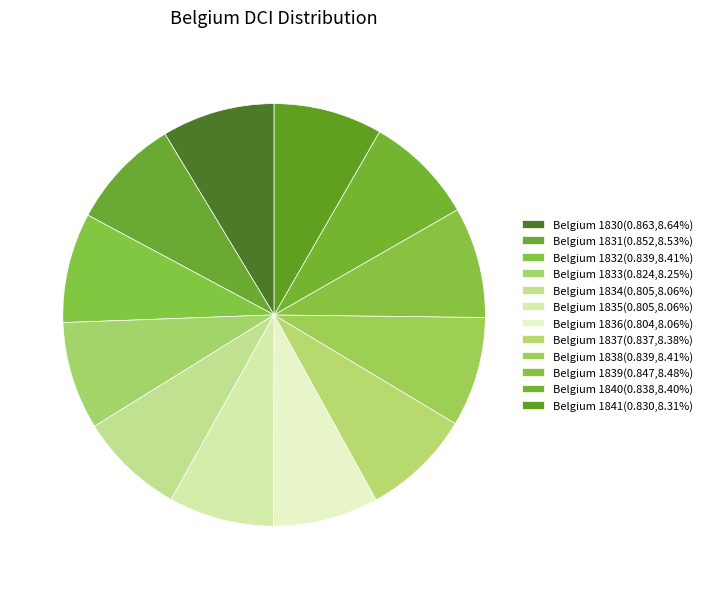

How many slices are in this pie chart?

12